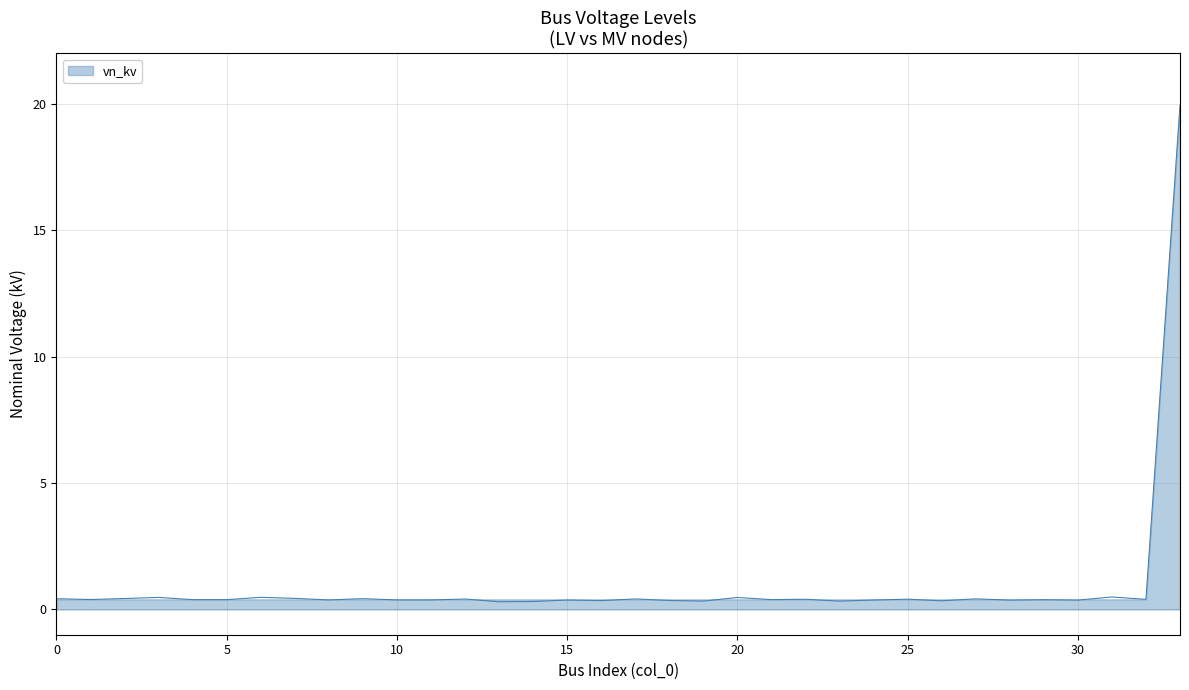

Reading left to right, extract all data points from this chart.

0.4	0.4	0.4	0.5	0.4	0.4	0.5	0.4	0.4	0.4	0.4	0.4	0.4	0.3	0.3	0.4	0.3	0.4	0.4	0.3	0.5	0.4	0.4	0.3	0.4	0.4	0.3	0.4	0.4	0.4	0.4	0.5	0.4	19.9